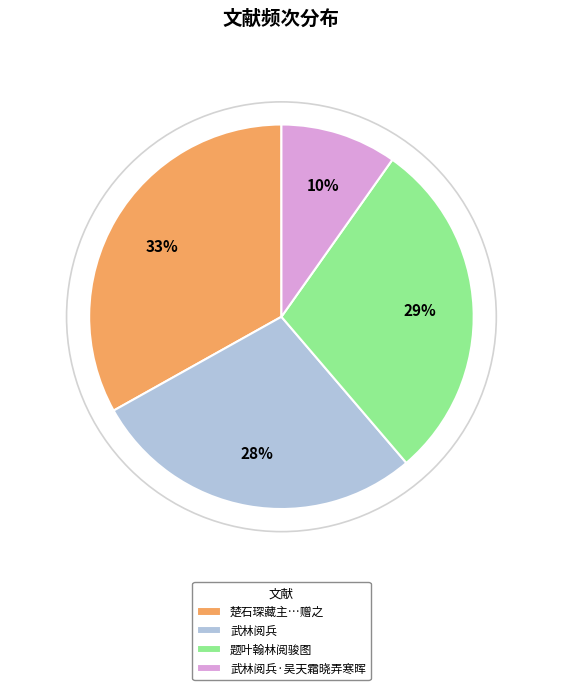

Approximately how many times larger is the value at 武林阅兵 compared to 题叶翰林阅骏图?

1.0